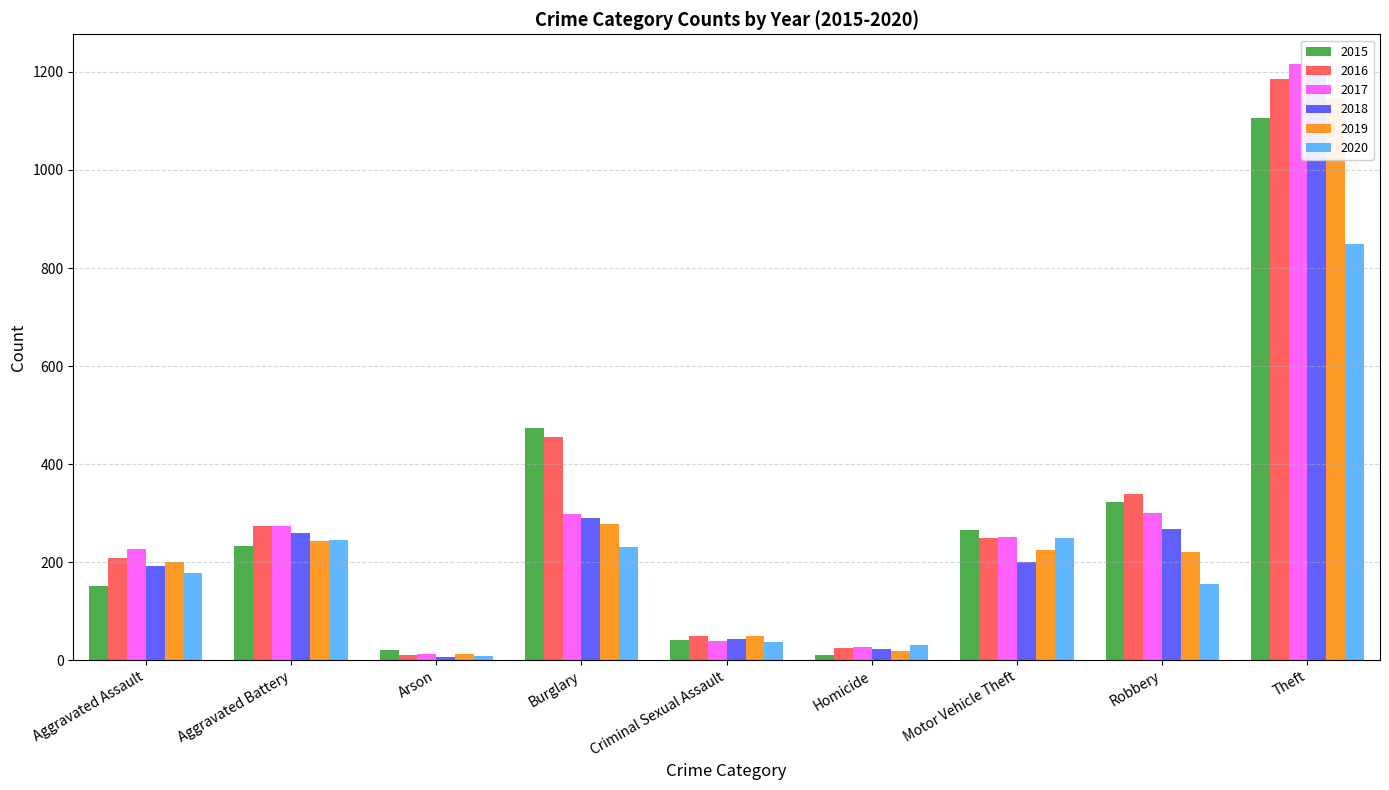

What position from the left is Criminal Sexual Assault?

5